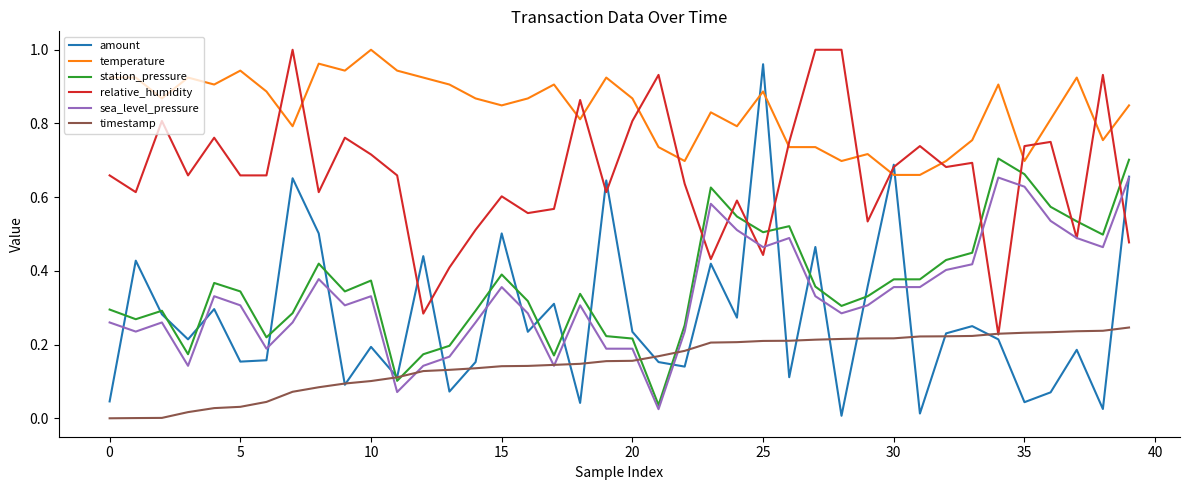

At how many categories does at least one series exceed 0?

40